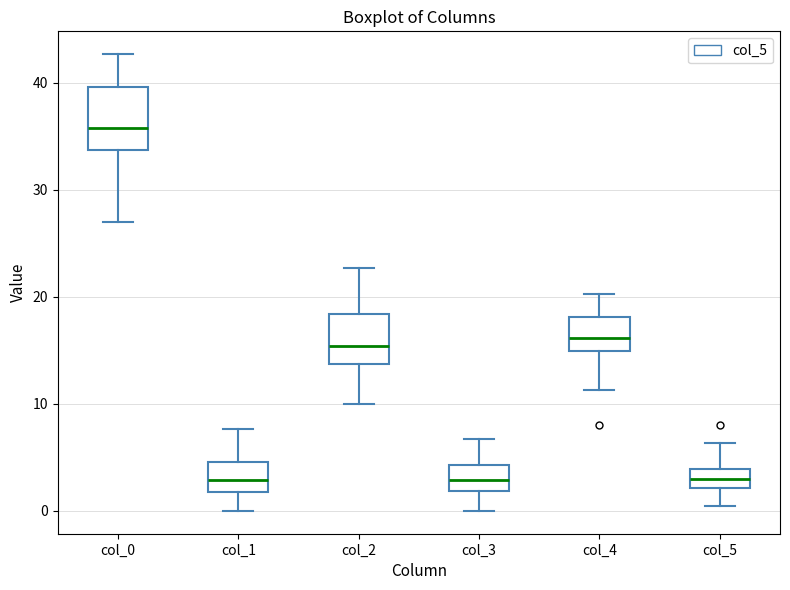

Which box has the highest median line?

col_0